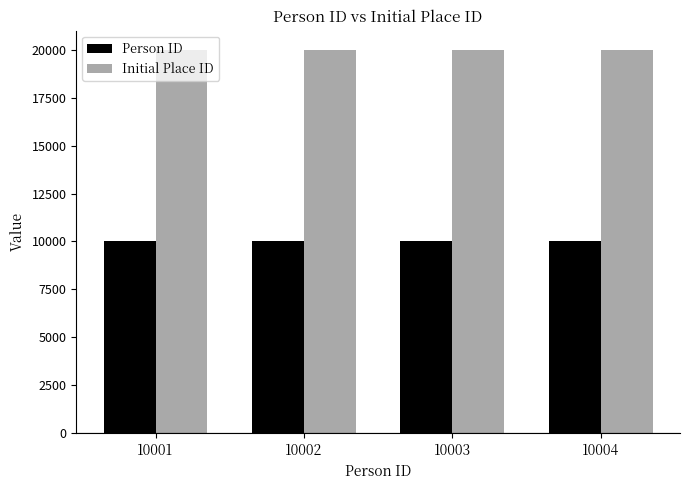

What is the highest value of the Initial Place ID series?

20005